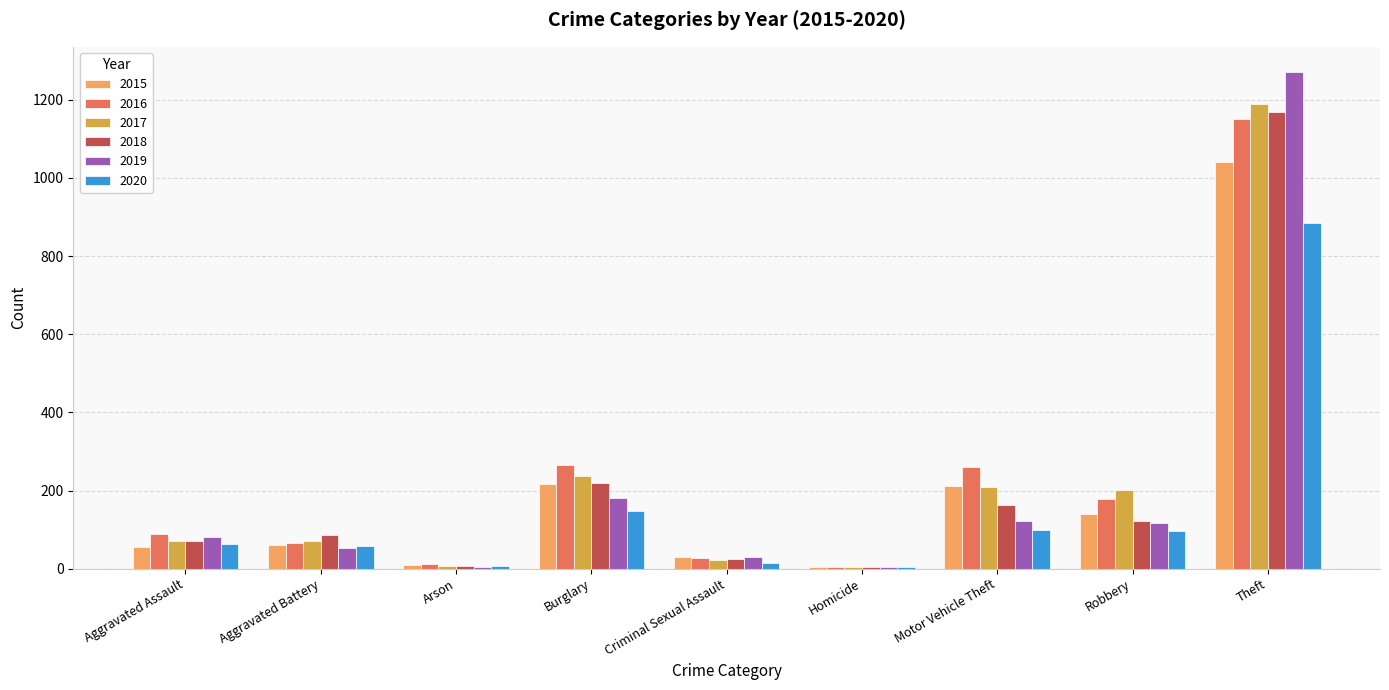

Where is 2019 nearest to the value 638?

Burglary